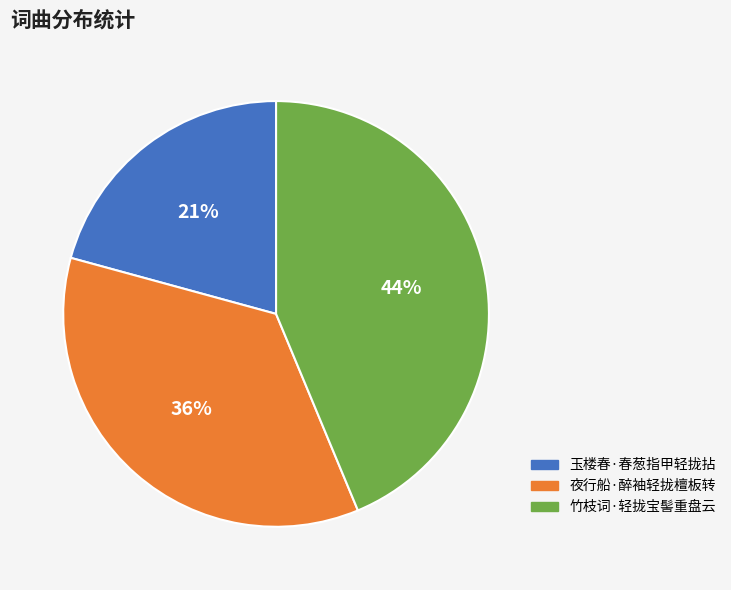

How many segments does this pie chart have?

3